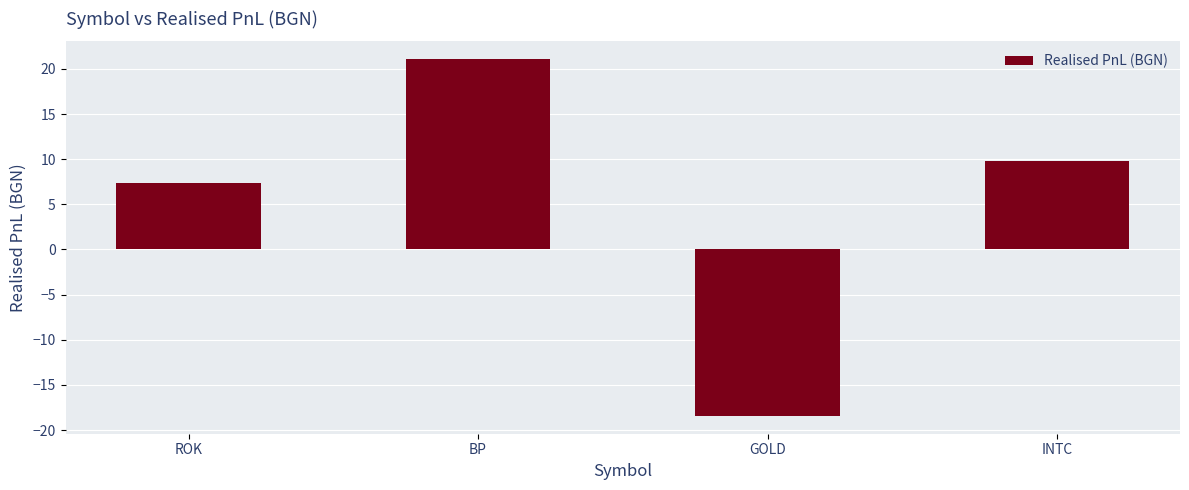

The chart shows a value of -18.4 at GOLD. True or false?

True